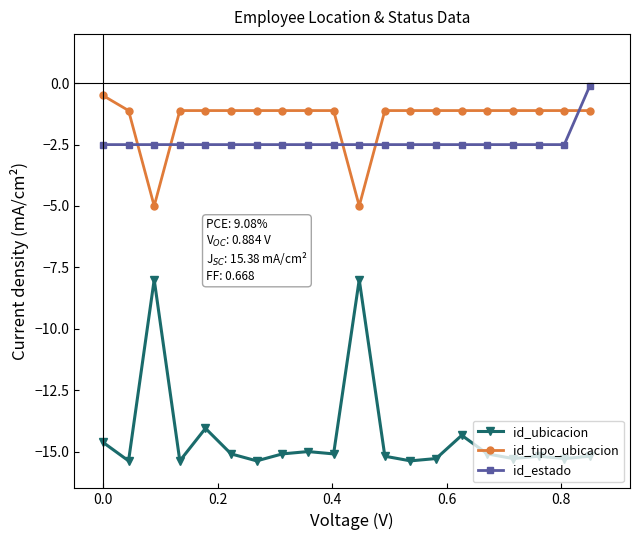

True or false: id_ubicacion and id_estado intersect in this chart.

False